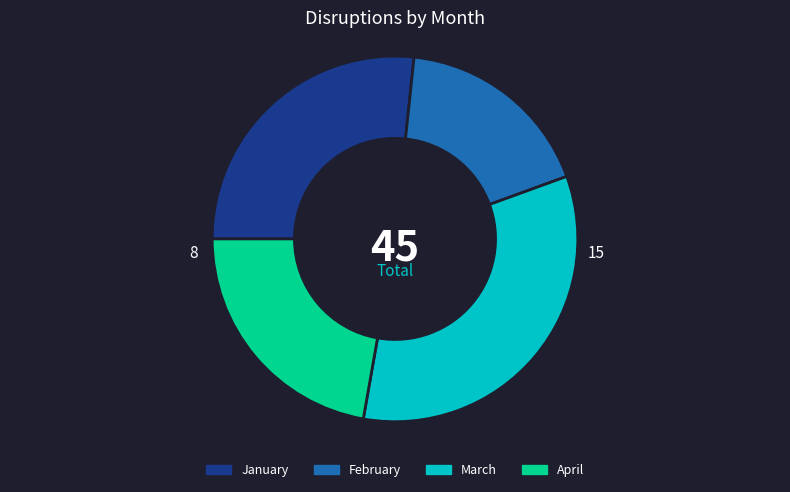

The March slice represents 47% of the pie. True or false?

False